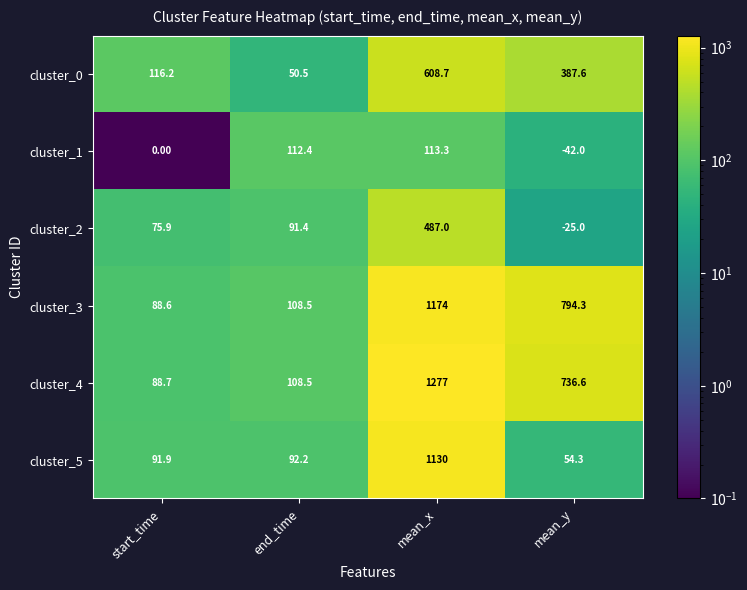

At which category does the chart reach its peak across all series?

mean_x